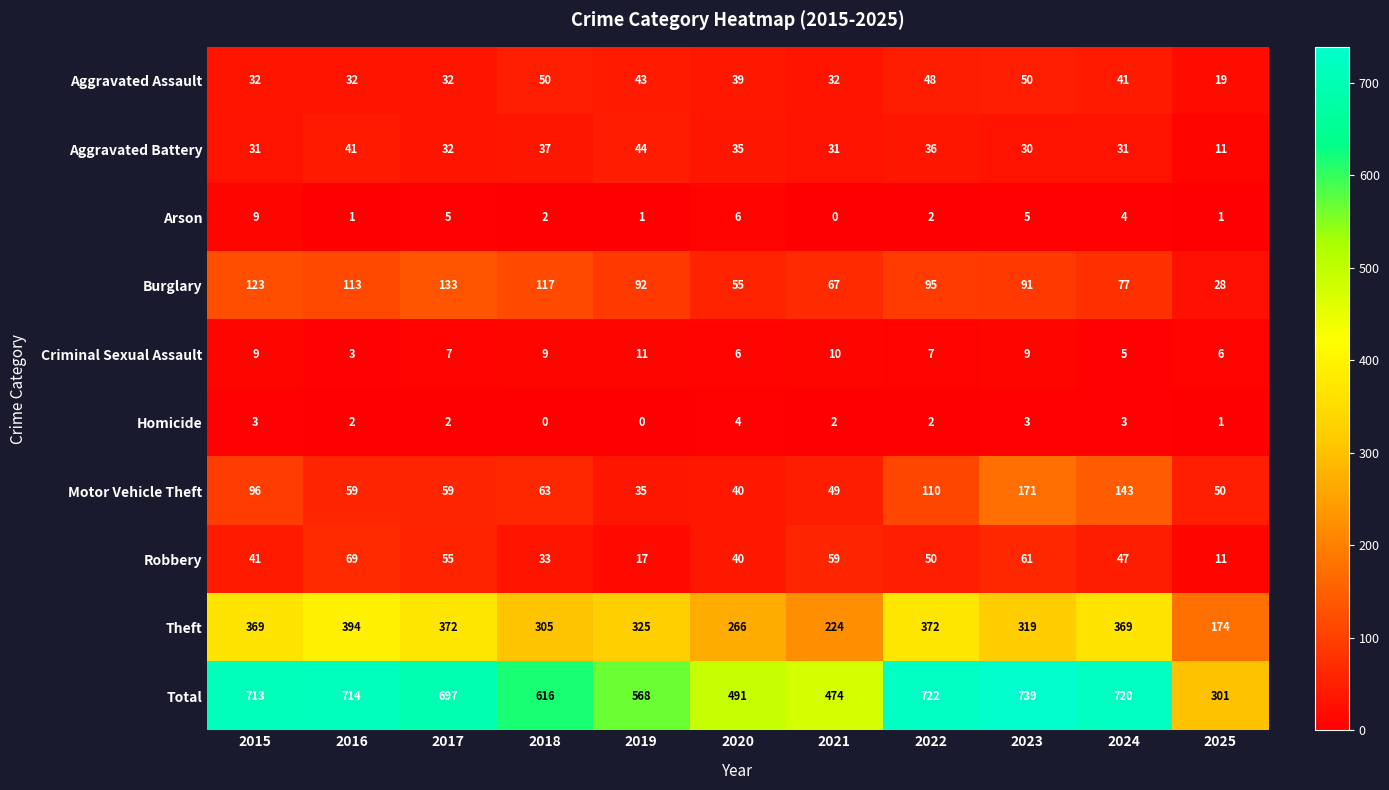

The Aggravated Battery series shows 44 at 2019. True or false?

True